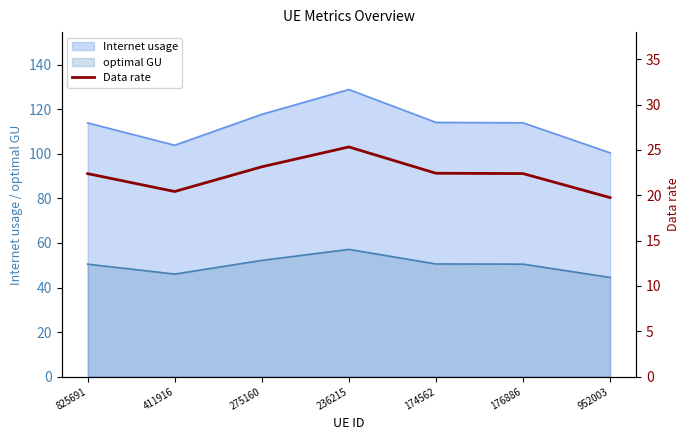

List the labels in order of value, smallest first.

952003, 411916, 825691, 176886, 174562, 275160, 236215